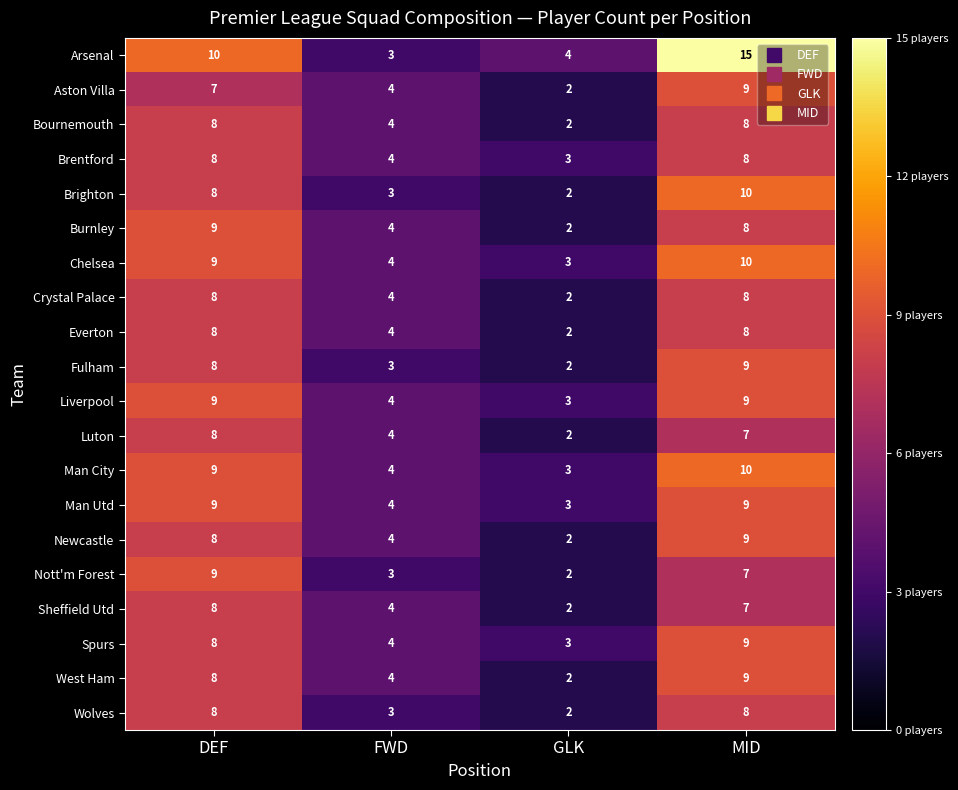

At which label does Luton reach its minimum?

GLK